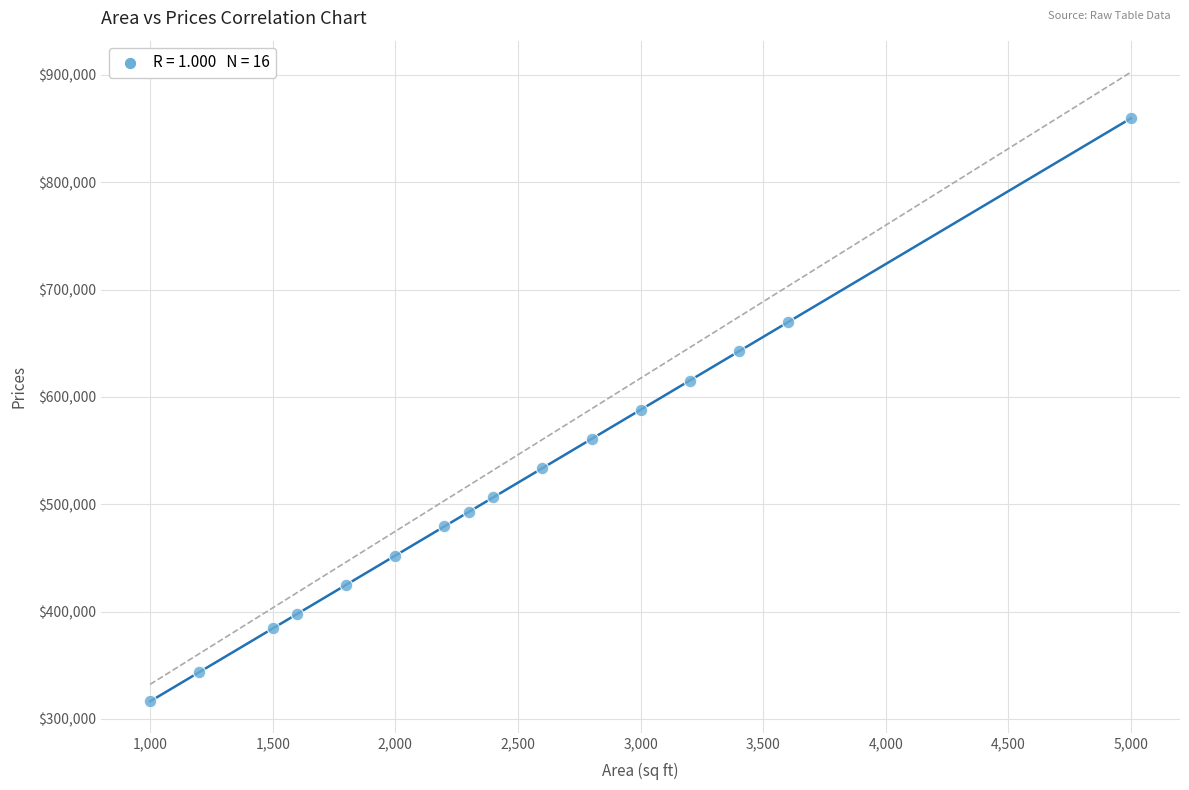

What is the range of X values (max minus min)?

4000.0